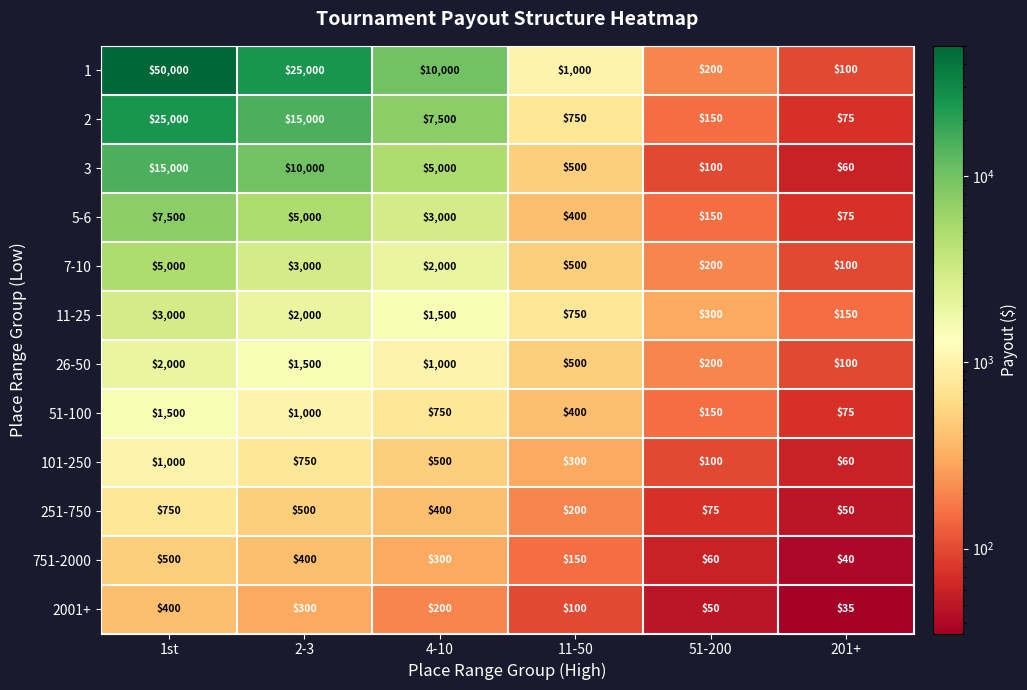

What is the difference between the 251-750 values at 2-3 and 51-200?

425